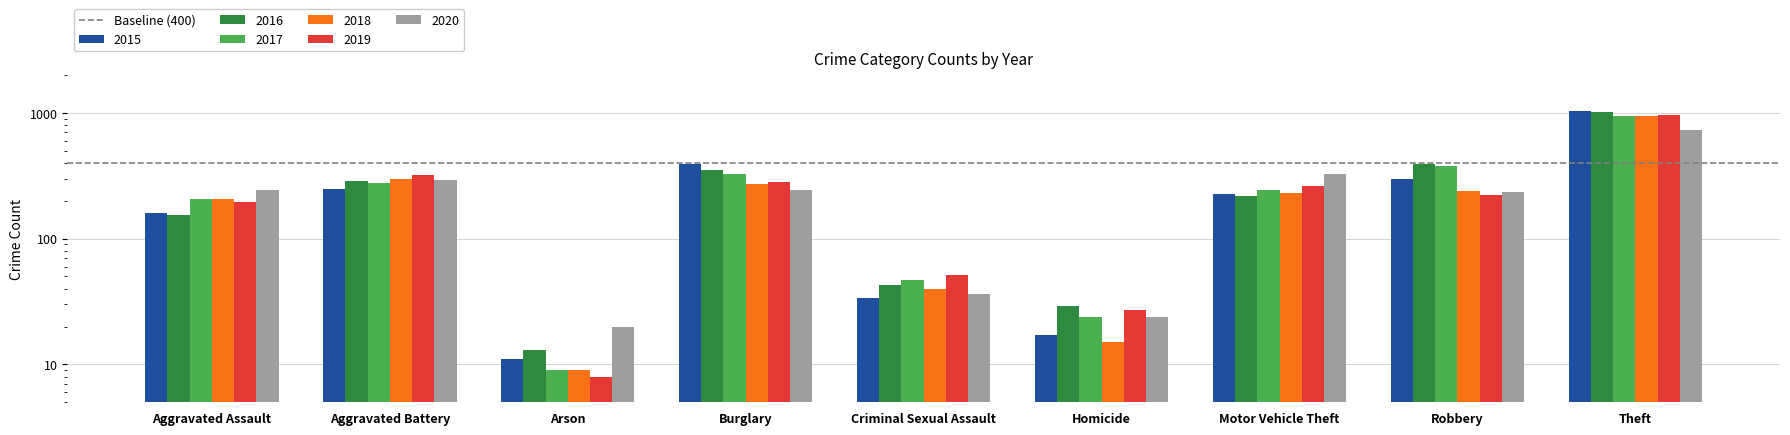

Reading left to right, list all the values displayed in this chart.

2015: 160	246	11	393	34	17	228	297	1027
2016: 154	288	13	352	43	29	218	394	1009
2017: 207	277	9	327	47	24	243	381	941
2018: 206	297	9	273	40	15	232	237	941
2019: 197	321	8	281	51	27	260	224	959
2020: 242	294	20	245	36	24	328	233	736